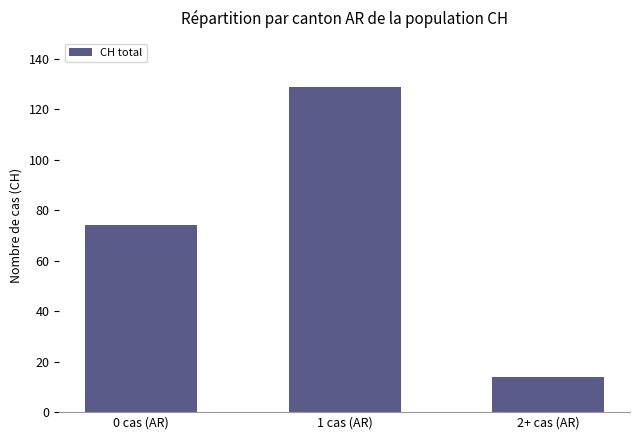

At which label is the value closest to 71?

0 cas (AR)